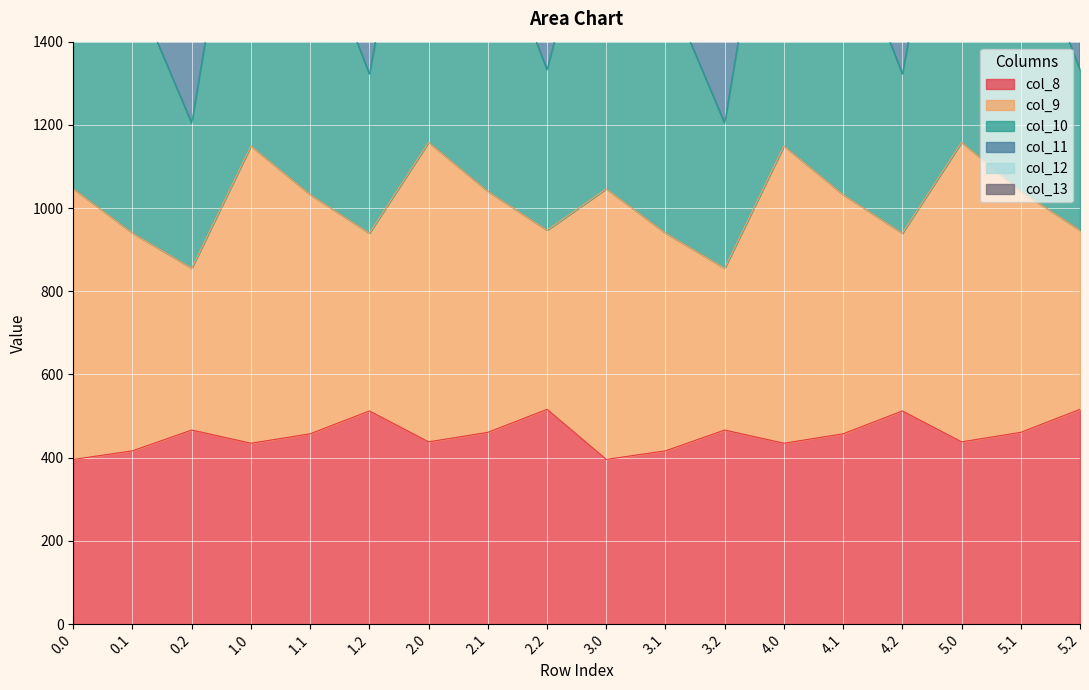

True or false: col_8 and col_11 cross at least once.

False